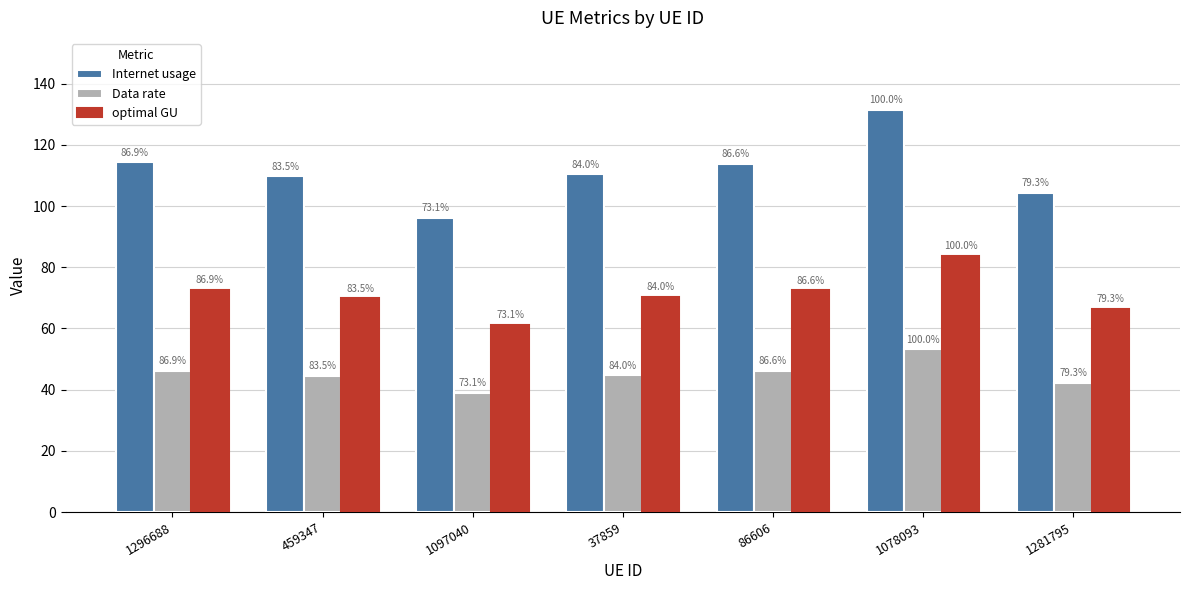

The value of Data rate at 1097040 is 38.9. True or false?

True